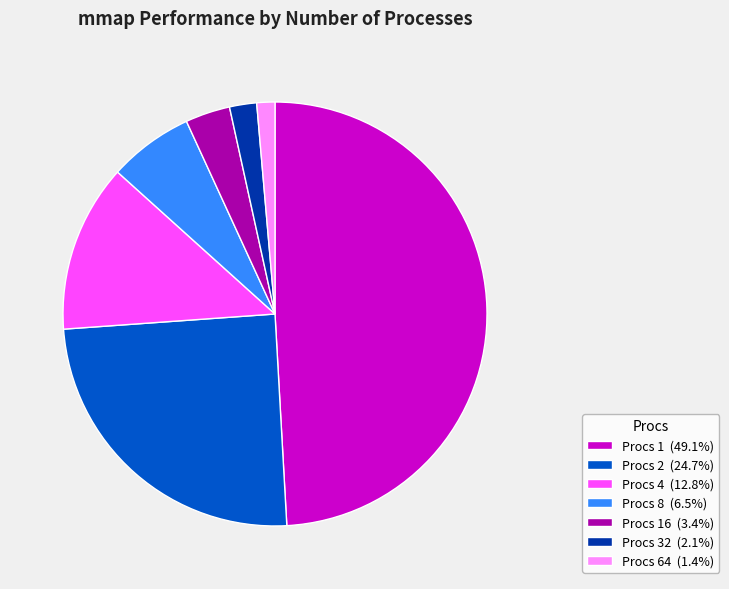

Is the sum of Procs 64 (1.4%) and Procs 32 (2.1%) greater than half?

No